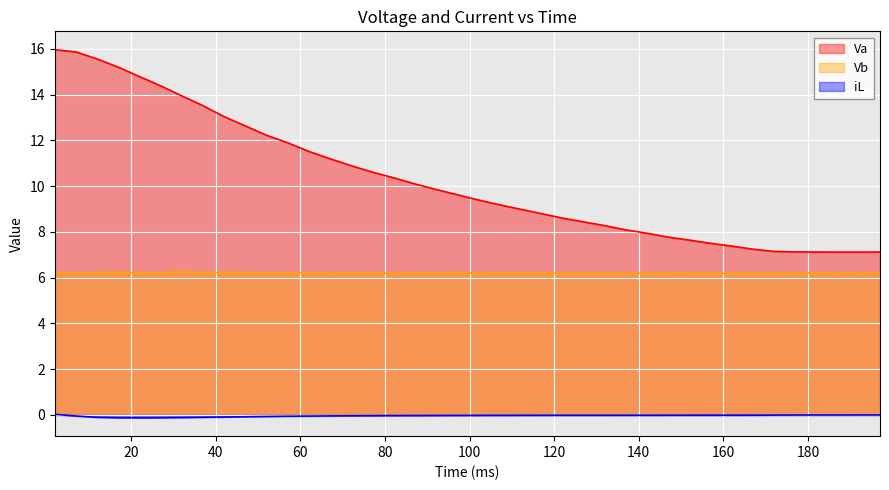

Reading right to left, what are all the values shown in this chart?

Va: 7.1	7.1	7.1	7.1	7.1	7.1	7.2	7.4	7.5	7.6	7.8	7.9	8.1	8.3	8.4	8.6	8.8	9.0	9.2	9.4	9.6	9.9	10.1	10.4	10.6	10.9	11.2	11.5	11.9	12.2	12.6	13.0	13.5	13.9	14.4	14.8	15.2	15.6	15.9	16.0
Vb: 6.2	6.2	6.2	6.2	6.2	6.2	6.2	6.2	6.2	6.2	6.2	6.2	6.2	6.2	6.2	6.2	6.2	6.2	6.2	6.2	6.2	6.2	6.2	6.2	6.2	6.2	6.2	6.2	6.2	6.2	6.2	6.2	6.2	6.3	6.2	6.2	6.2	6.2	6.2	6.2
iL: -0.0	-0.0	-0.0	-0.0	-0.0	-0.0	-0.0	-0.0	-0.0	-0.0	-0.0	-0.0	-0.0	-0.0	-0.0	-0.0	-0.0	-0.0	-0.0	-0.0	-0.0	-0.0	-0.0	-0.0	-0.0	-0.0	-0.0	-0.0	-0.1	-0.1	-0.1	-0.1	-0.1	-0.1	-0.1	-0.1	-0.1	-0.1	-0.0	0.0